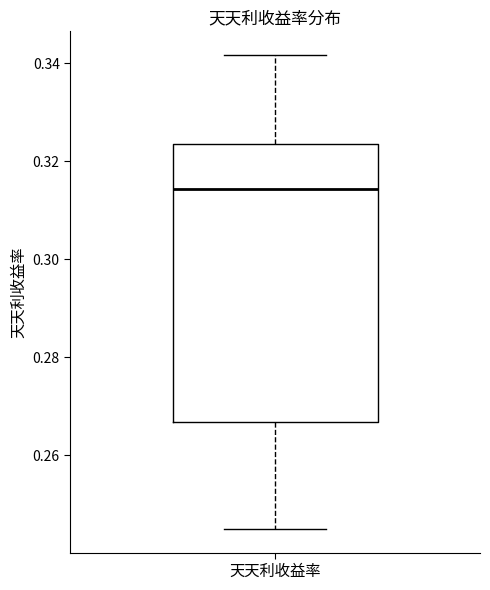

Read this box plot against the y-axis: the position of the median line, the range covered by the box, and the ends of both whiskers. The values are not printed on the chart, so give them approximately, as read against the axis.

median 0.314, box 0.266 to 0.324, whiskers 0.246 to 0.342